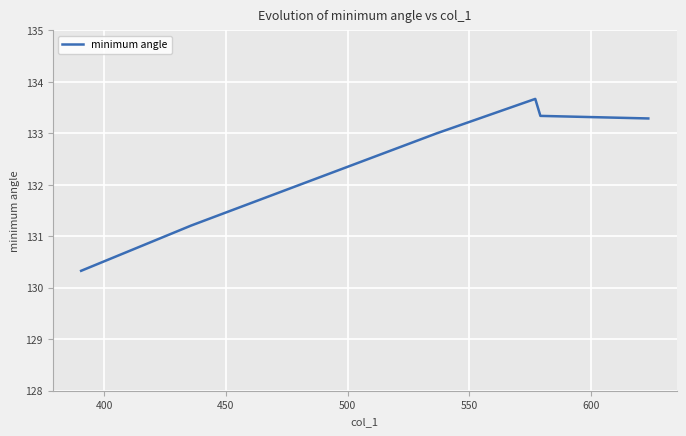

Between 600 and 400, which is larger?

400